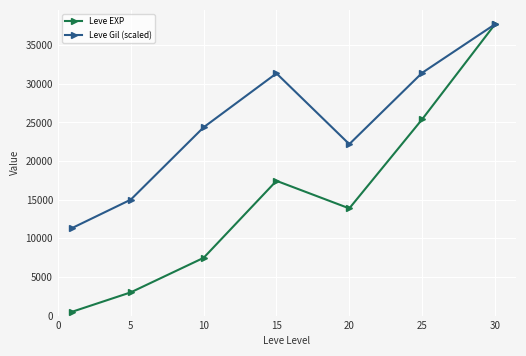

Is this an area chart (filled region under the line)?

No